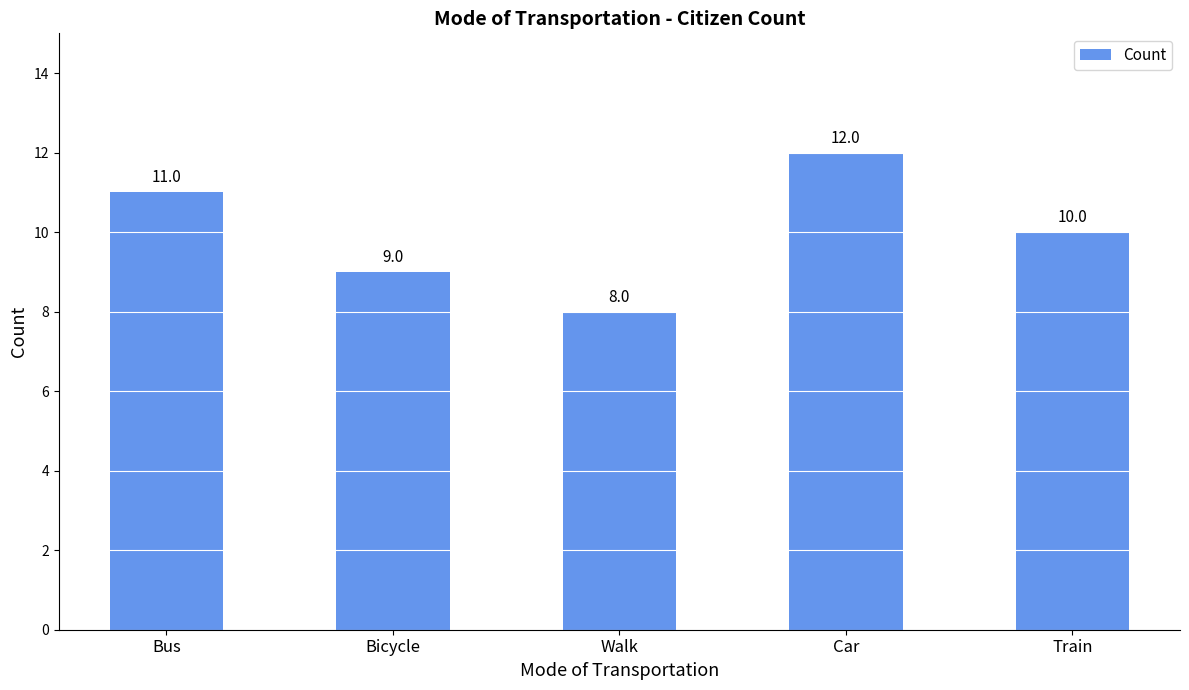

What value does the data have at Walk?

8